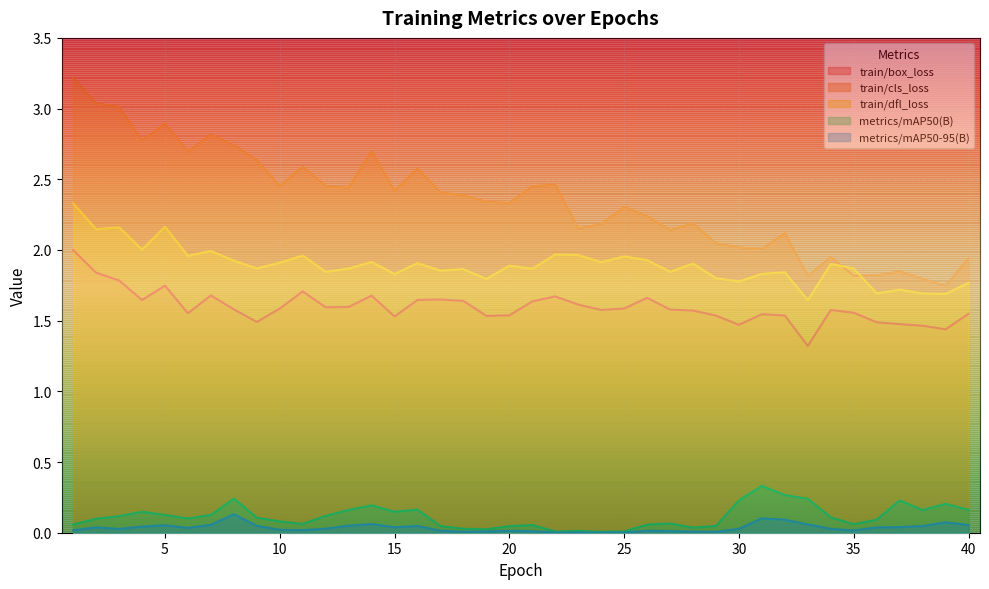

True or false: train/box_loss has a value of 0.3 at 17.

False